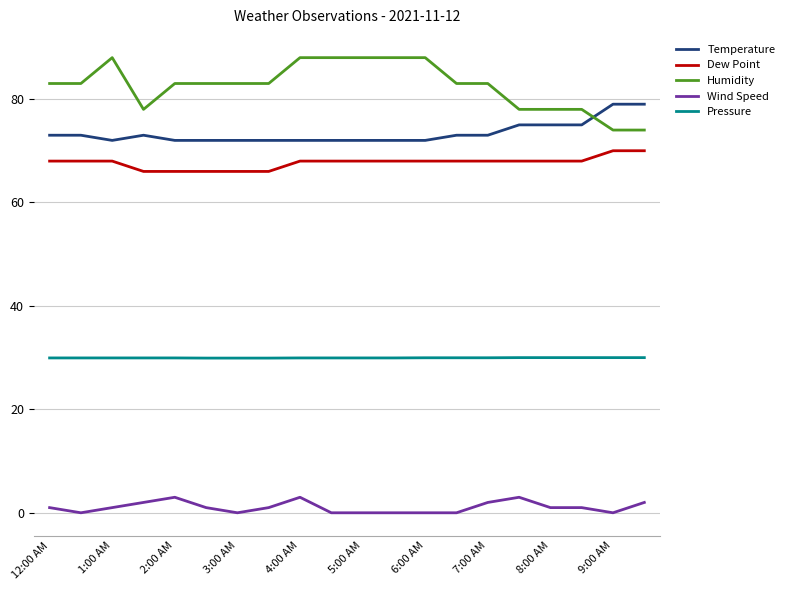

Count the number of categories in the chart.

20